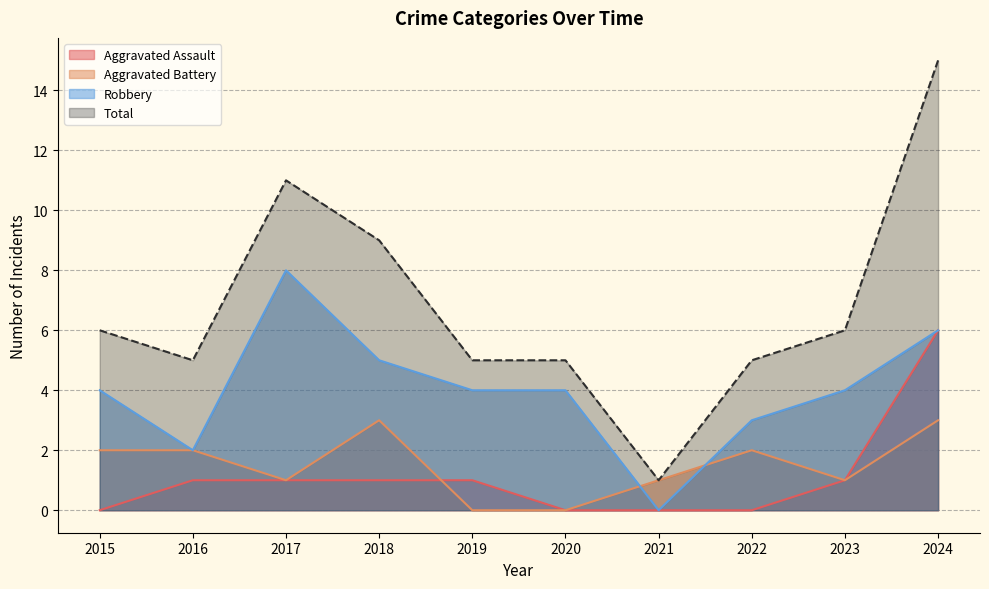

At which label does Robbery first exceed 4?

2017